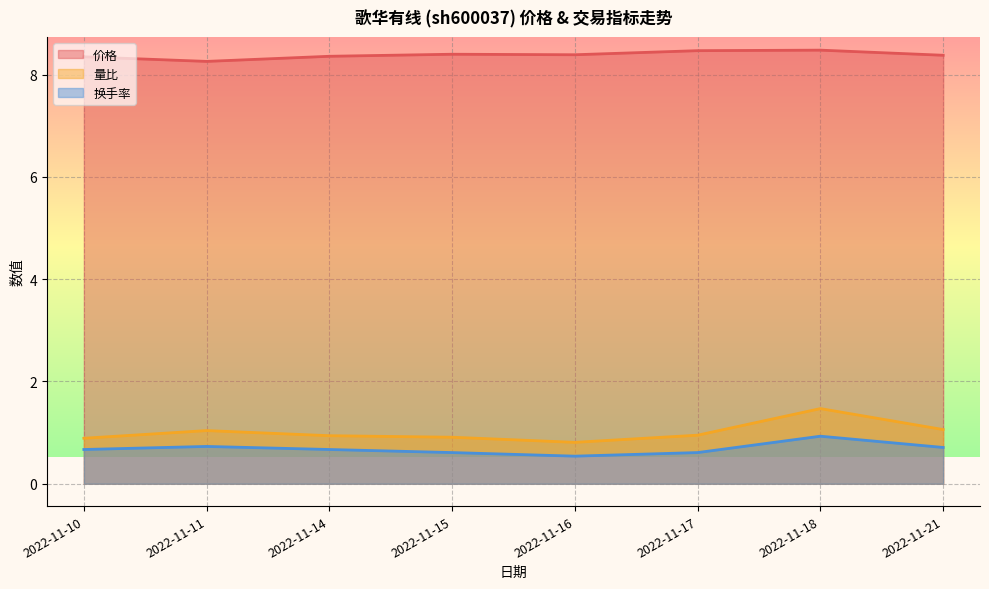

Reading right to left, what are all the values shown in this chart?

价格: 8.4	8.5	8.5	8.4	8.4	8.4	8.3	8.3
量比: 1.1	1.5	0.9	0.8	0.9	0.9	1.0	0.9
换手率: 0.7	0.9	0.6	0.5	0.6	0.7	0.7	0.7